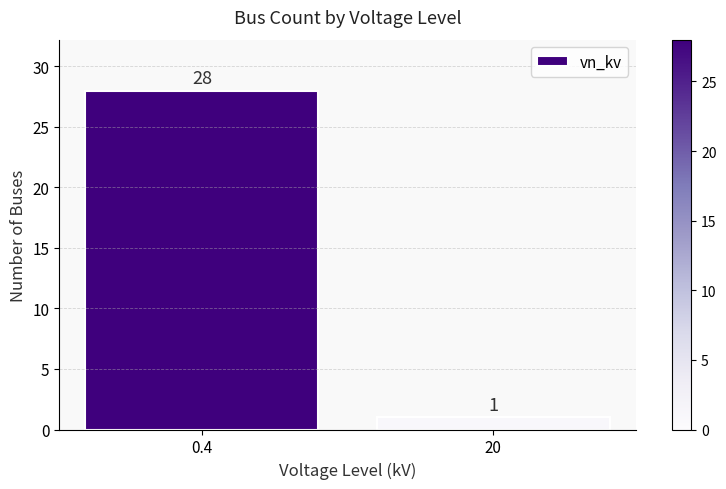

What is the maximum value shown in the chart?

28